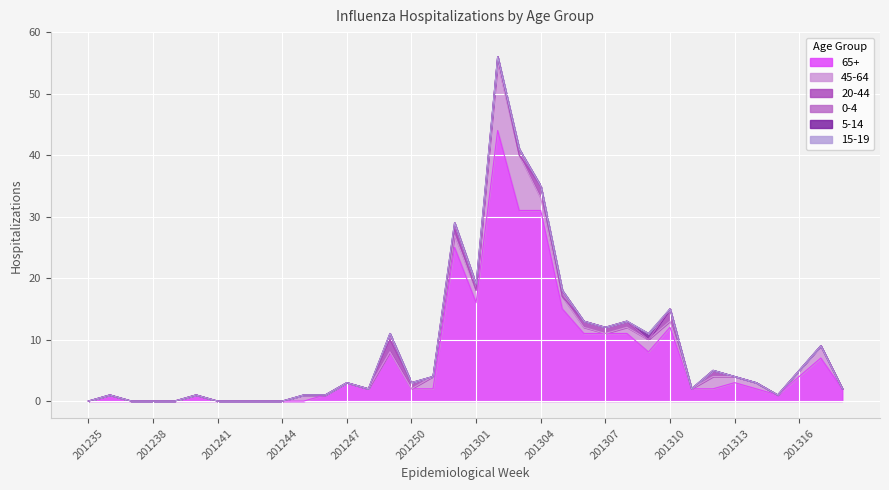

Reading right to left, what are all the values shown in this chart?

65+: 2	7	4	1	2	3	2	2	12	8	11	11	11	15	31	31	44	16	25	2	2	8	2	3	1	0	0	0	0	0	1	0	0	0	1	0
45-64: 0	2	1	0	1	1	2	0	1	2	1	0	1	2	2	9	11	2	2	2	0	0	0	0	0	1	0	0	0	0	0	0	0	0	0	0
20-44: 0	0	0	0	0	0	1	0	2	0	1	1	1	0	2	0	1	0	1	0	1	2	0	0	0	0	0	0	0	0	0	0	0	0	0	0
0-4: 0	0	0	0	0	0	0	0	0	0	0	0	0	1	0	1	0	1	1	0	0	1	0	0	0	0	0	0	0	0	0	0	0	0	0	0
5-14: 0	0	0	0	0	0	0	0	0	1	0	0	0	0	0	0	0	0	0	0	0	0	0	0	0	0	0	0	0	0	0	0	0	0	0	0
15-19: 0	0	0	0	0	0	0	0	0	0	0	0	0	0	0	0	0	0	0	0	0	0	0	0	0	0	0	0	0	0	0	0	0	0	0	0